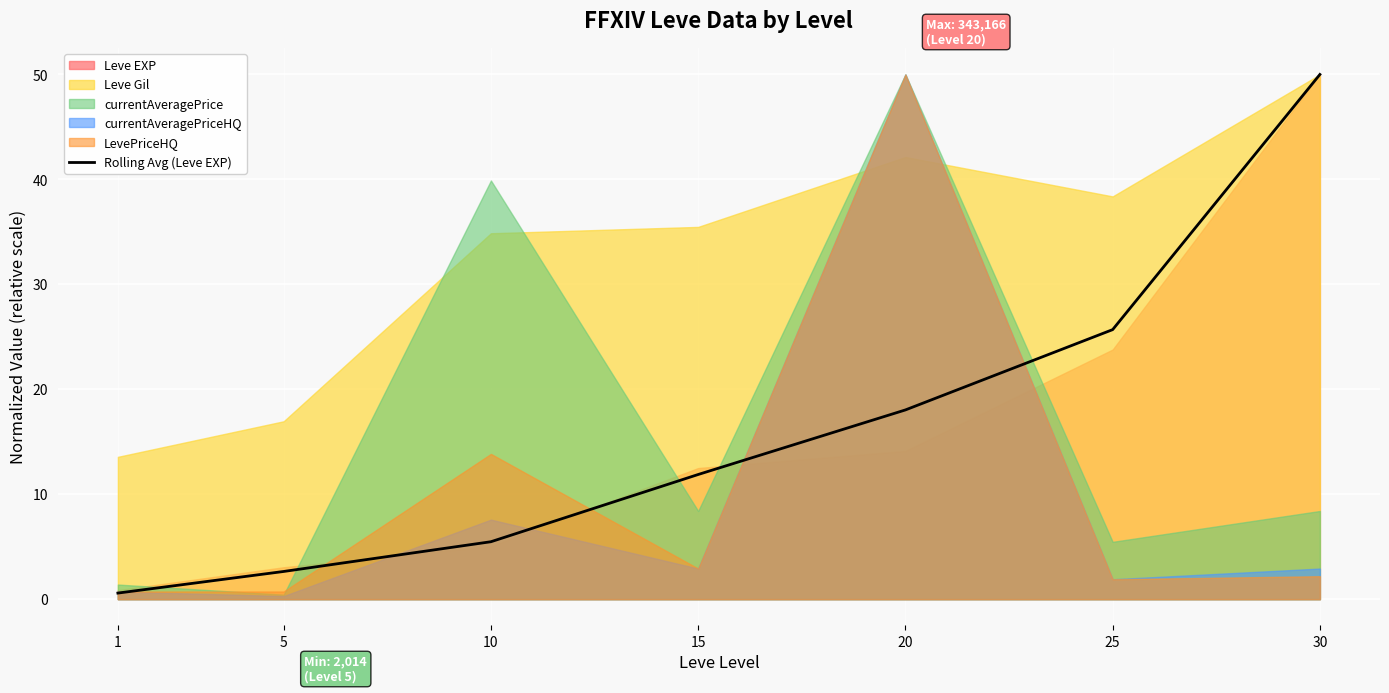

Rank the categories by value from lowest to highest.

1, 5, 10, 15, 20, 25, 30